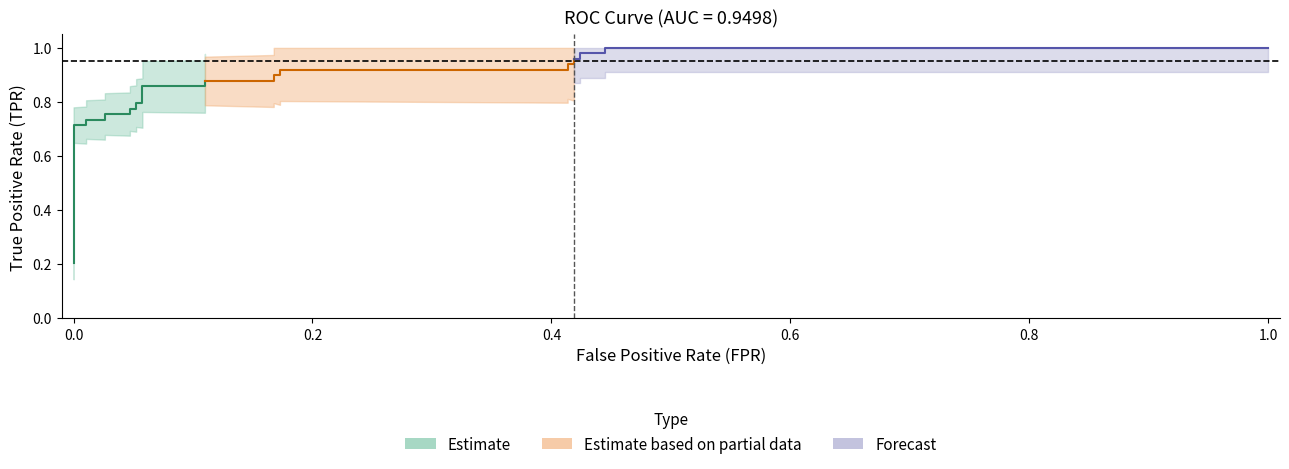

Is the value of tpr at 18 greater than the value of fpr at 17?

Yes